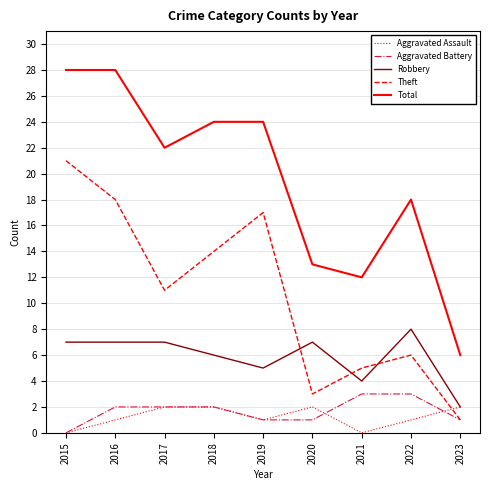

The Robbery series shows 7 at 2017. True or false?

True